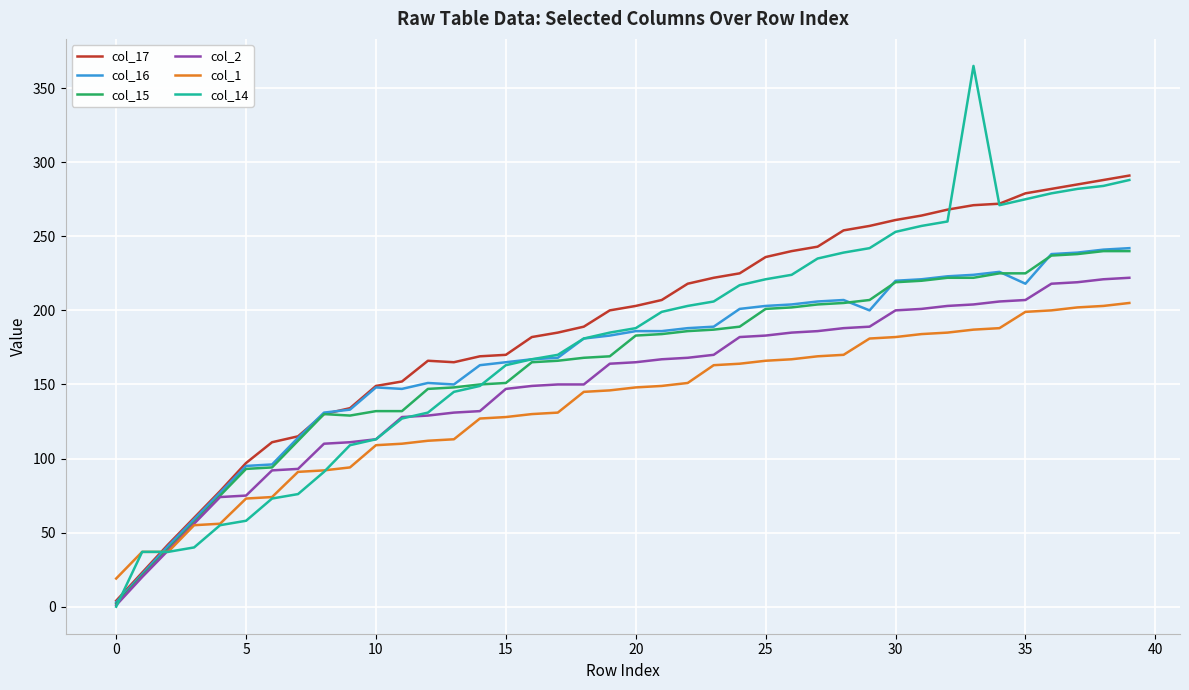

What is the difference between the second highest and second lowest values in the col_1 series?

166